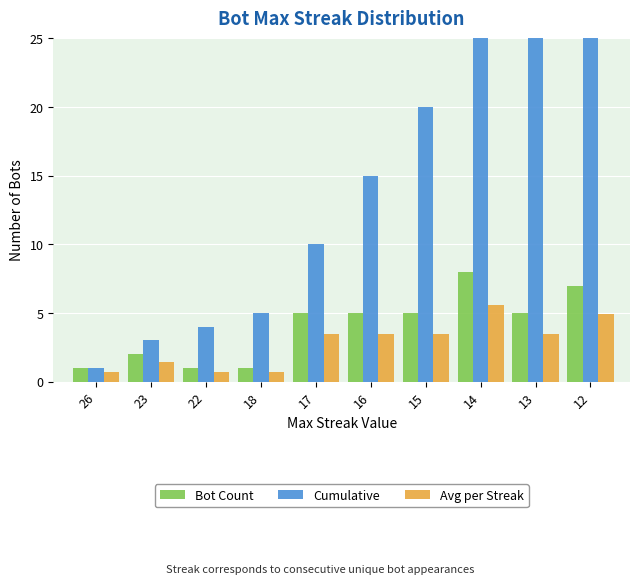

What is the sum of all Avg per Streak values?

28.0